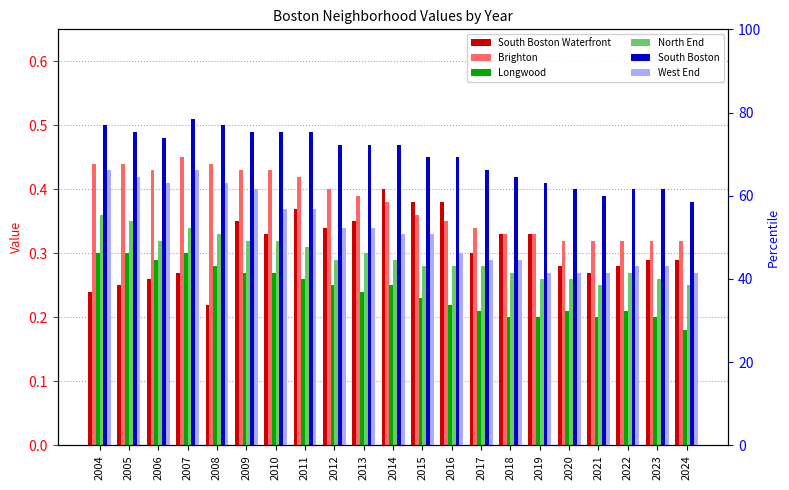

What is the difference between the highest and lowest values at 2018?

0.2